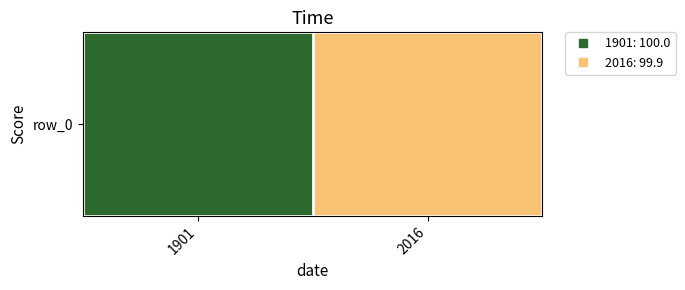

What is the sum of the values at 2016 and 1901?

199.9